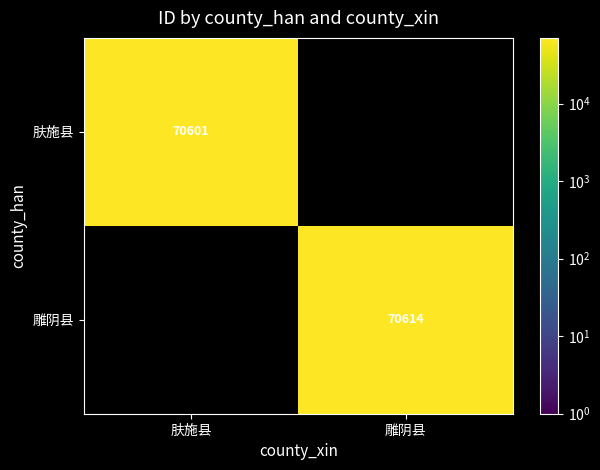

The value of 肤施县 at 肤施县 is 48330. True or false?

False